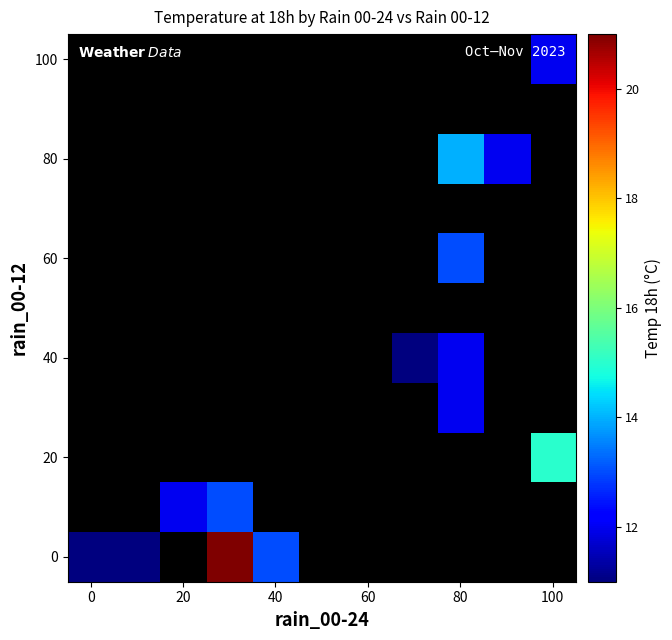

What is the minimum value shown in the chart?

11.0